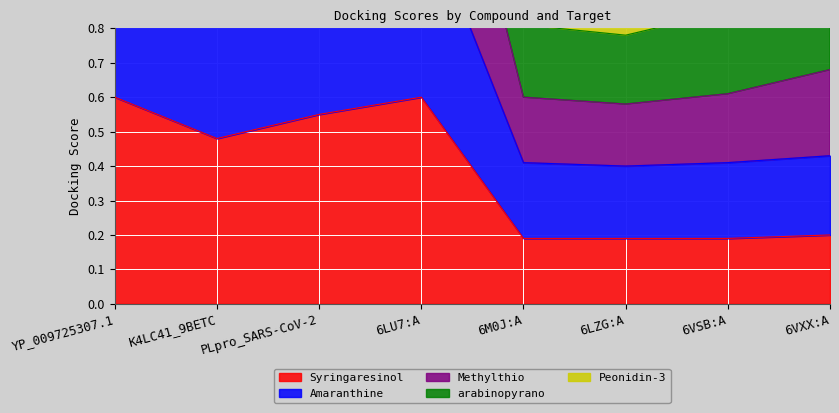

Which category has the highest value in the Peonidin-3 series?

6LU7:A